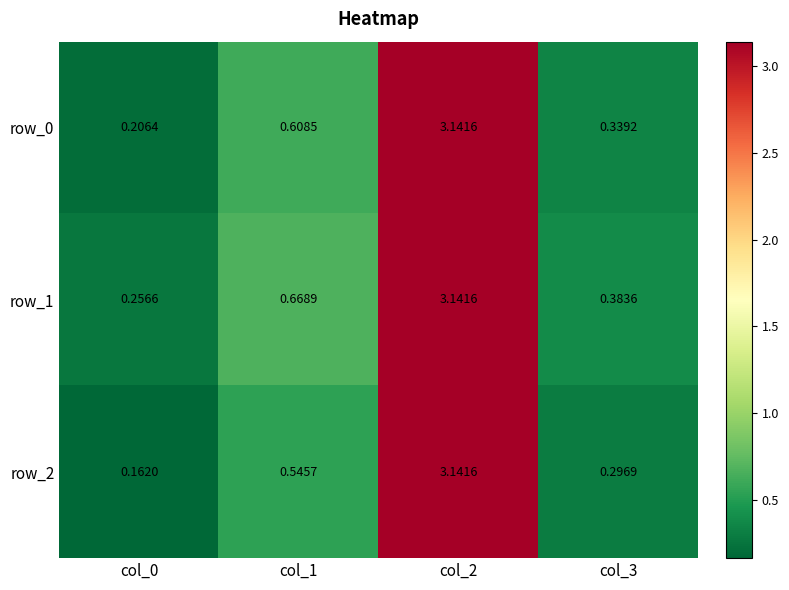

What is the sum of the row_1 values at col_0 and col_1?

0.9